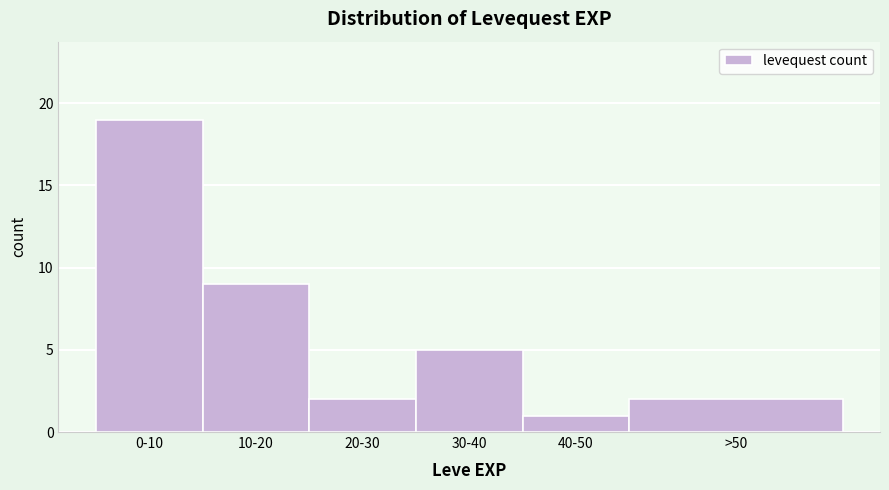

Reading right to left, what are all the values shown in this chart?

2	1	5	2	9	19